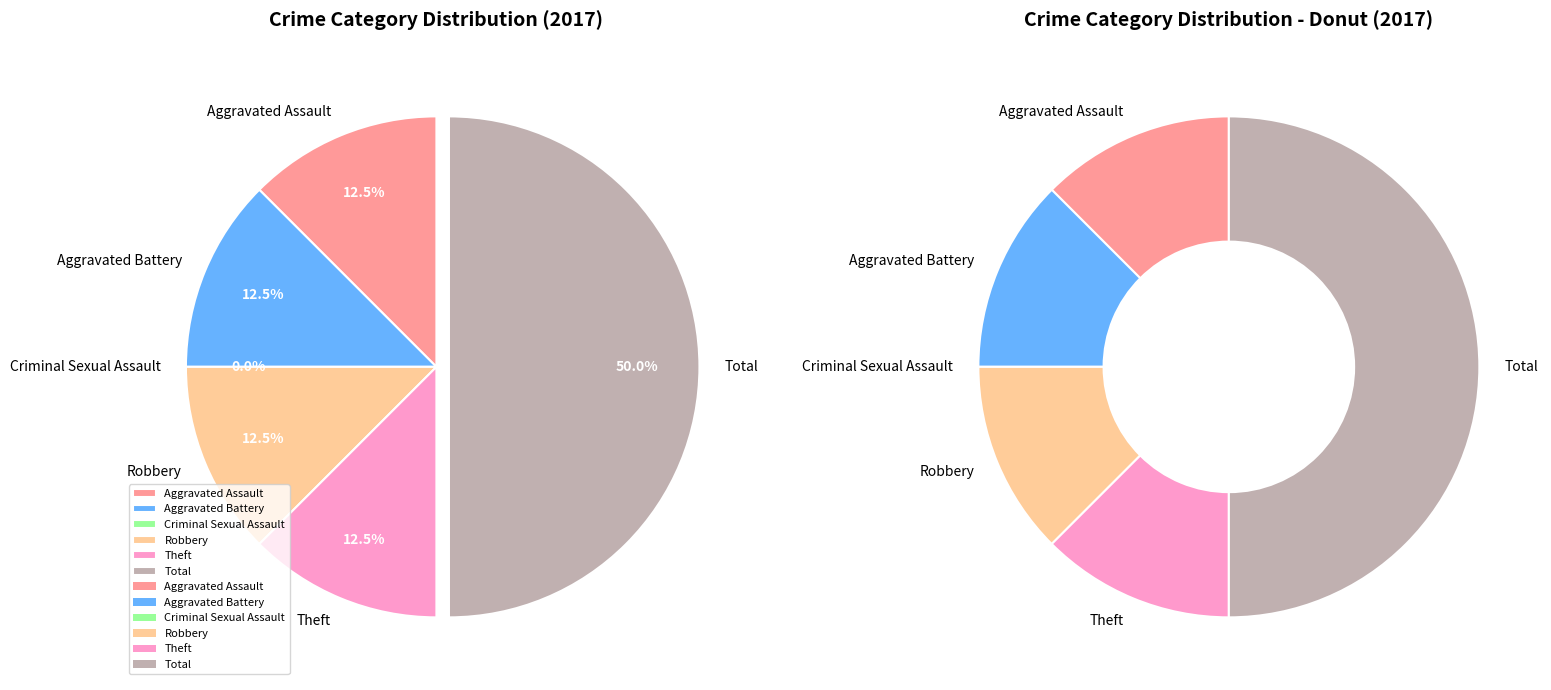

Combined, what portion of the pie is Theft and Aggravated Battery?

25.0%